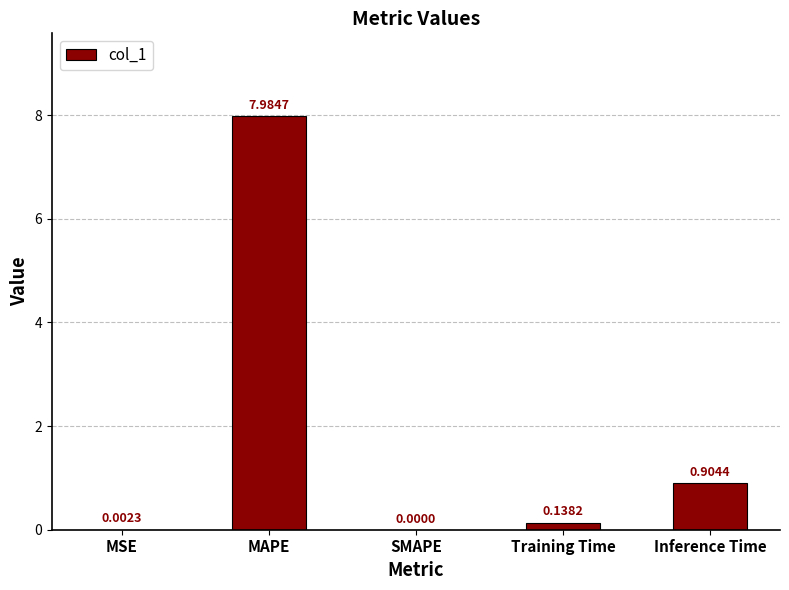

How many values exceed 0?

4